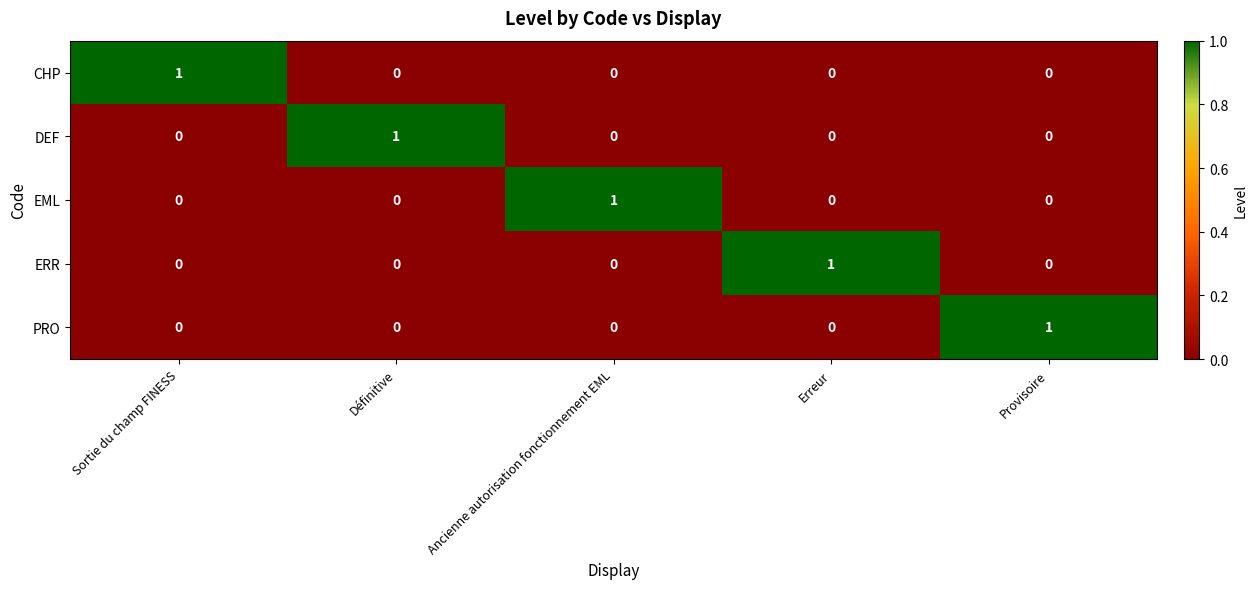

Is it true that PRO equals 0 at Ancienne autorisation fonctionnement EML?

True